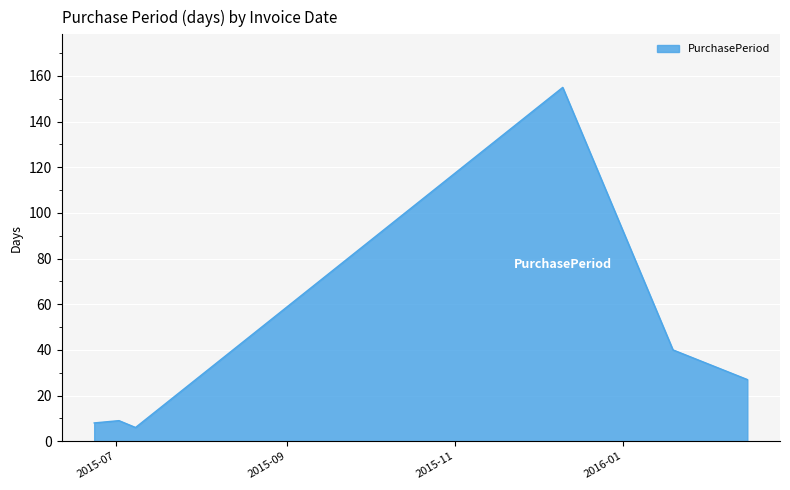

What is the difference between the second highest and minimum values?

34